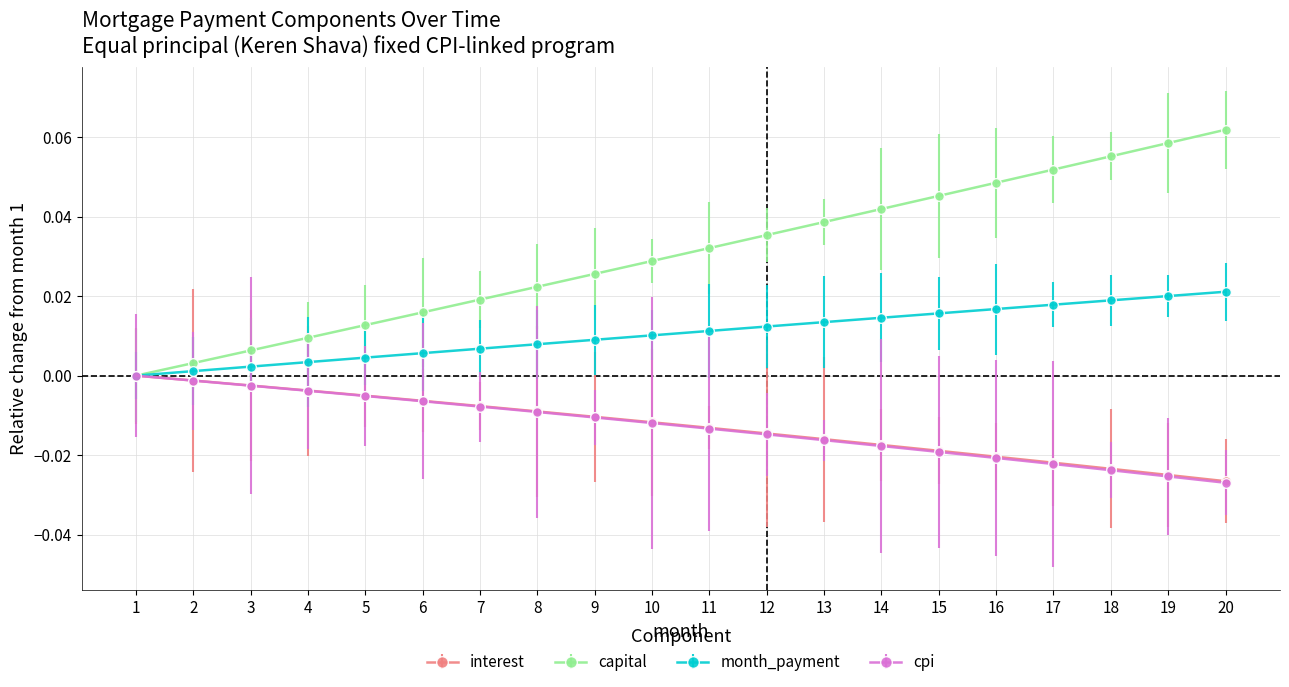

True or false: cpi has a value of -0.0 at 16.

True